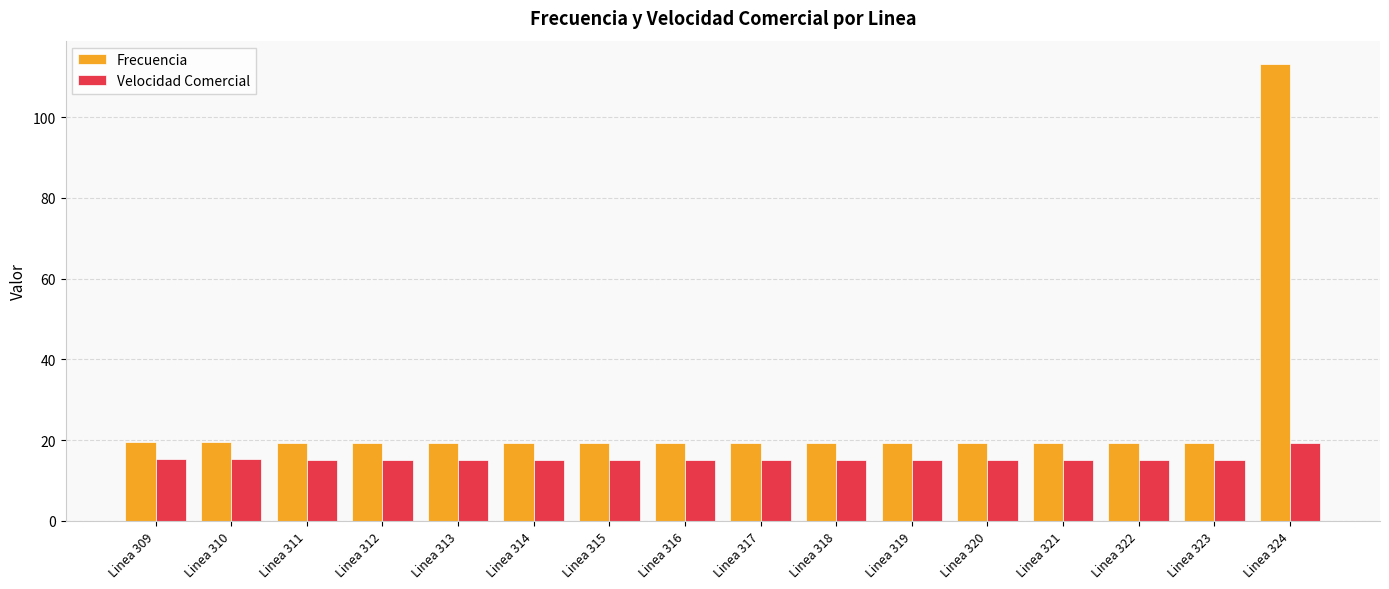

How many groups of bars are there?

16